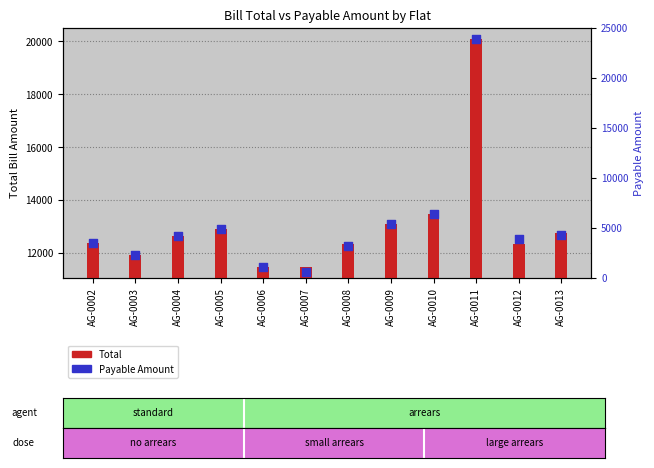

Which series has the largest total across all categories?

Total